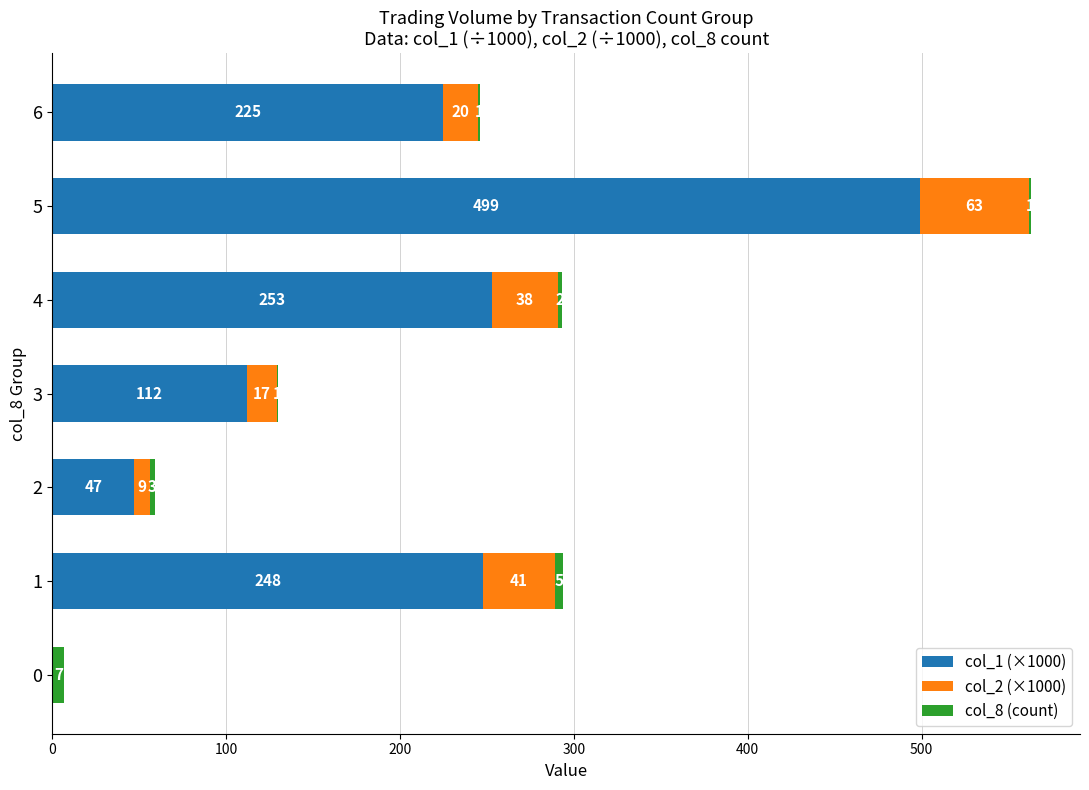

What is the sum of all col_1 (×1000) values?

1384